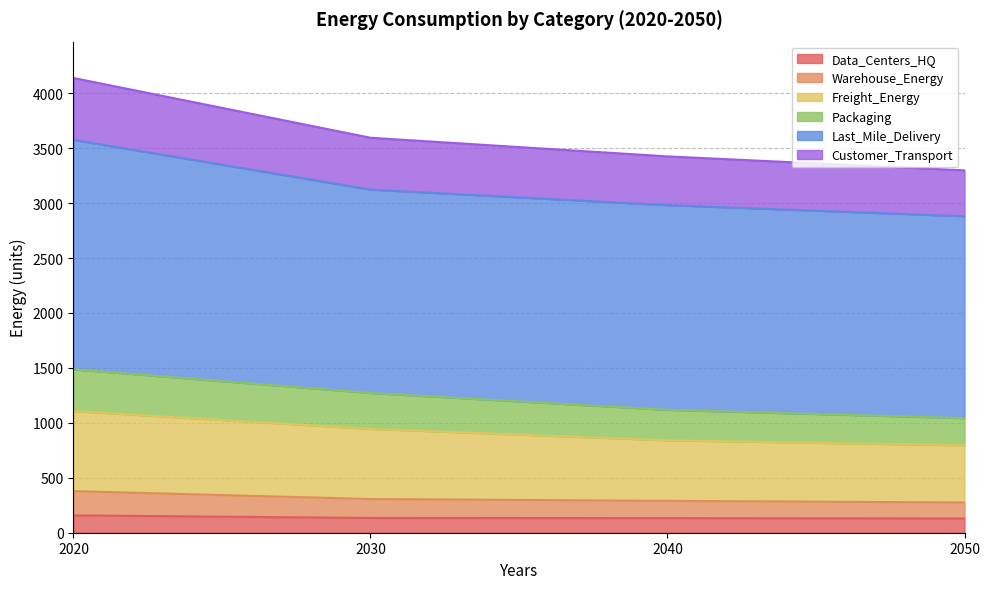

What is the total value across all series at 2020?

4138.9